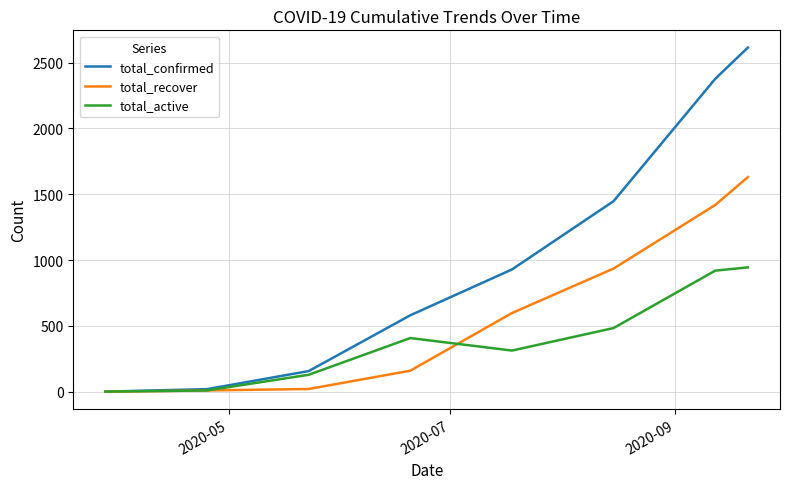

What is the average value of the total_active series?

401